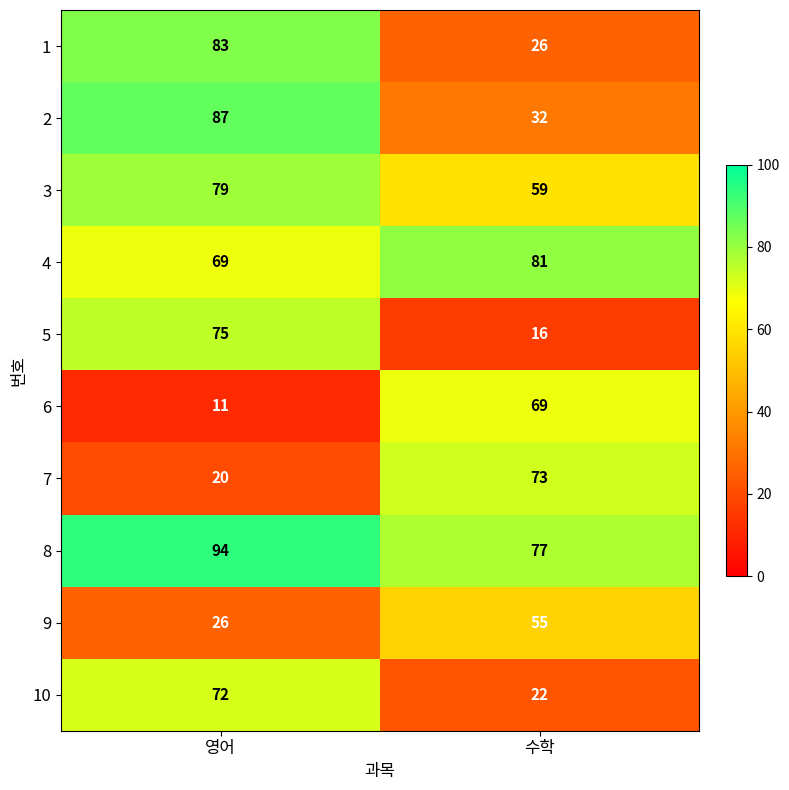

Is it true that 2 equals 87 at 영어?

True